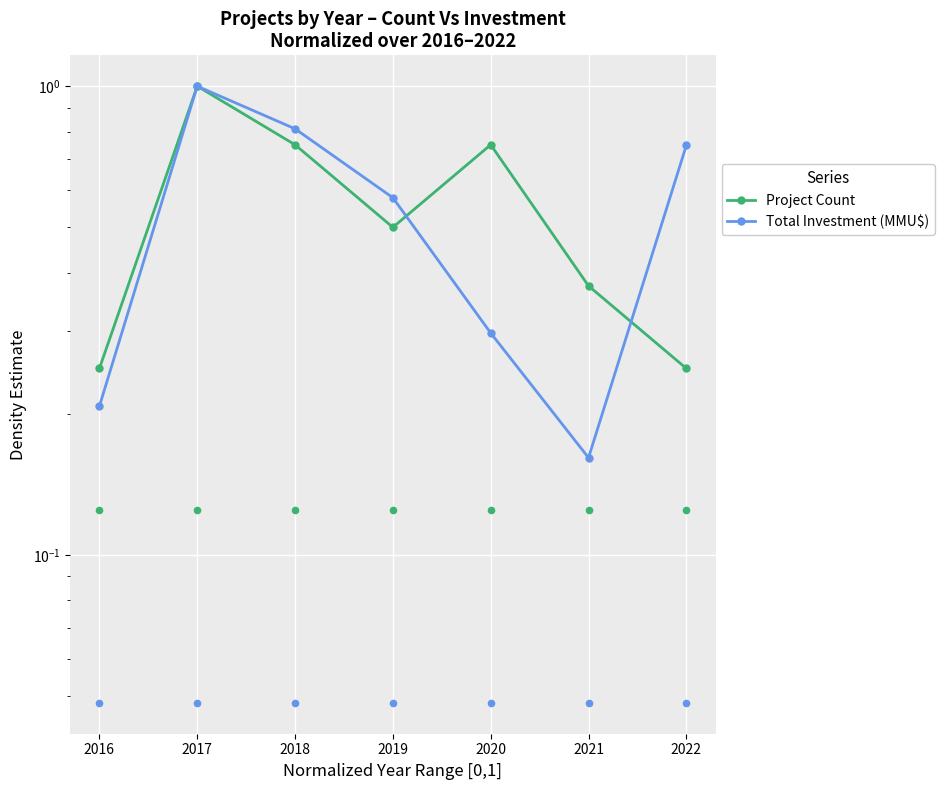

What is the total value across all series at 2022?

1.0